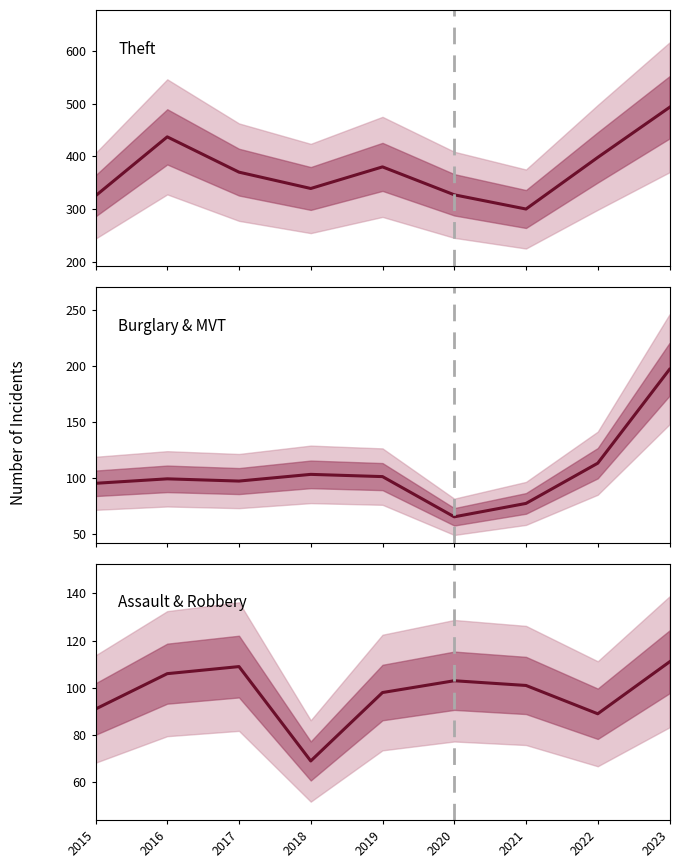

Read the Theft value at 2015, to the nearest 50.

300